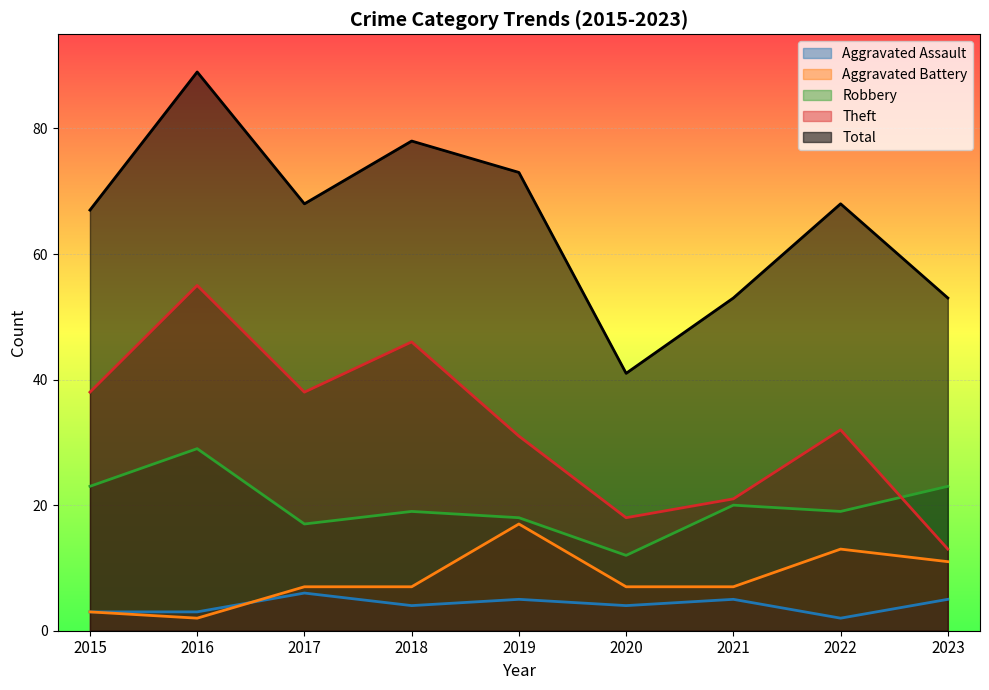

What is the value of the Robbery point at the 6th from the left?

12